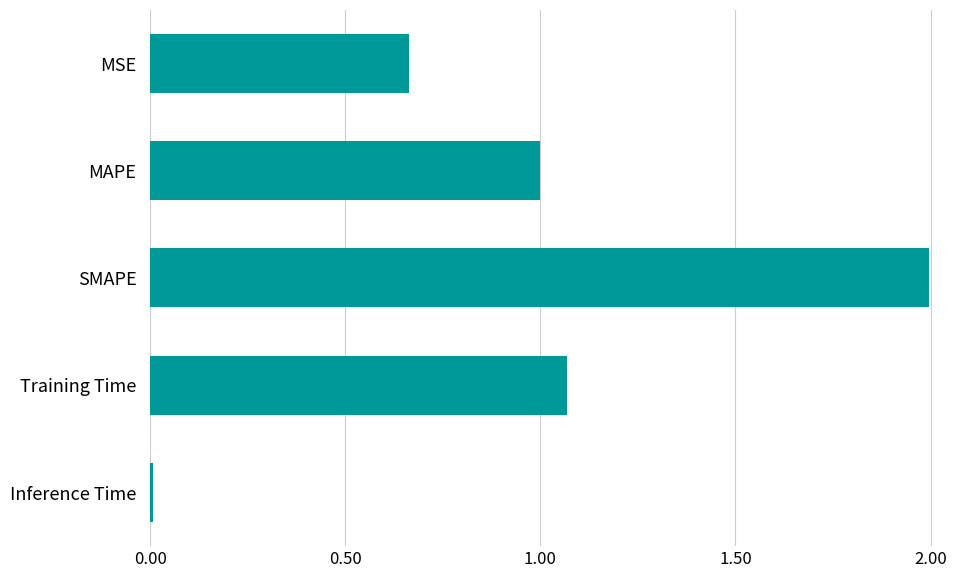

What is the ratio of the value at MAPE to the value at SMAPE?

0.5